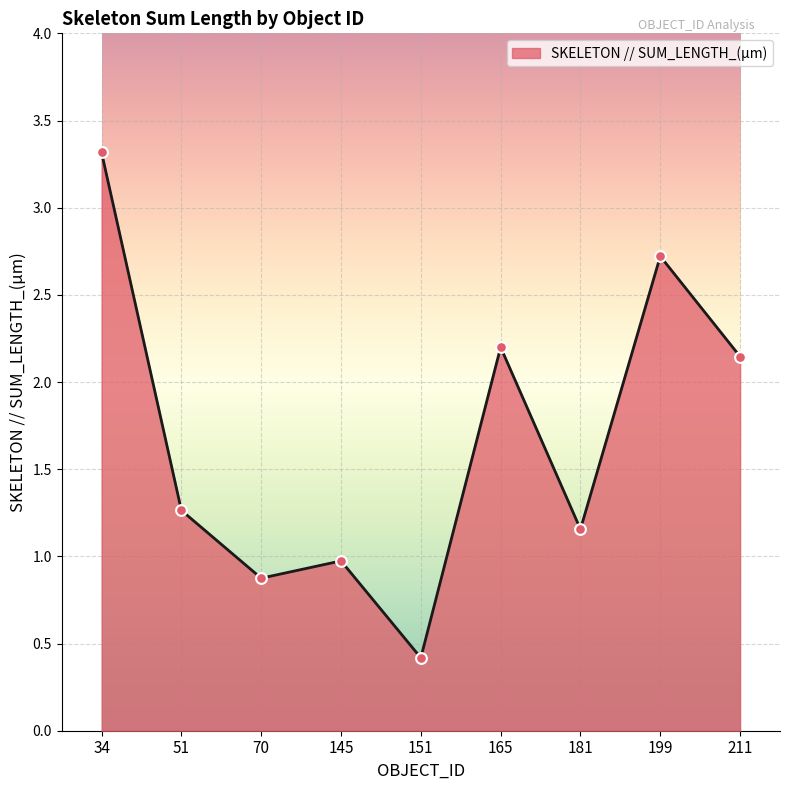

What is the ratio of the value at 145 to the value at 199?

0.4